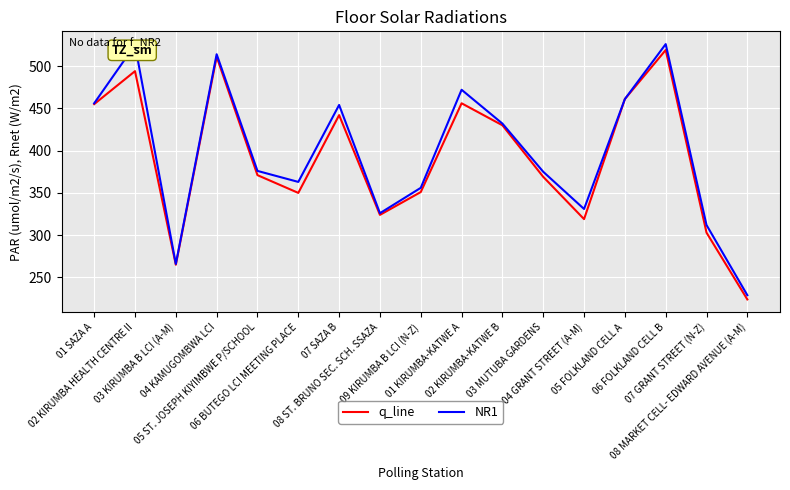

Is this an area chart (filled region under the line)?

No